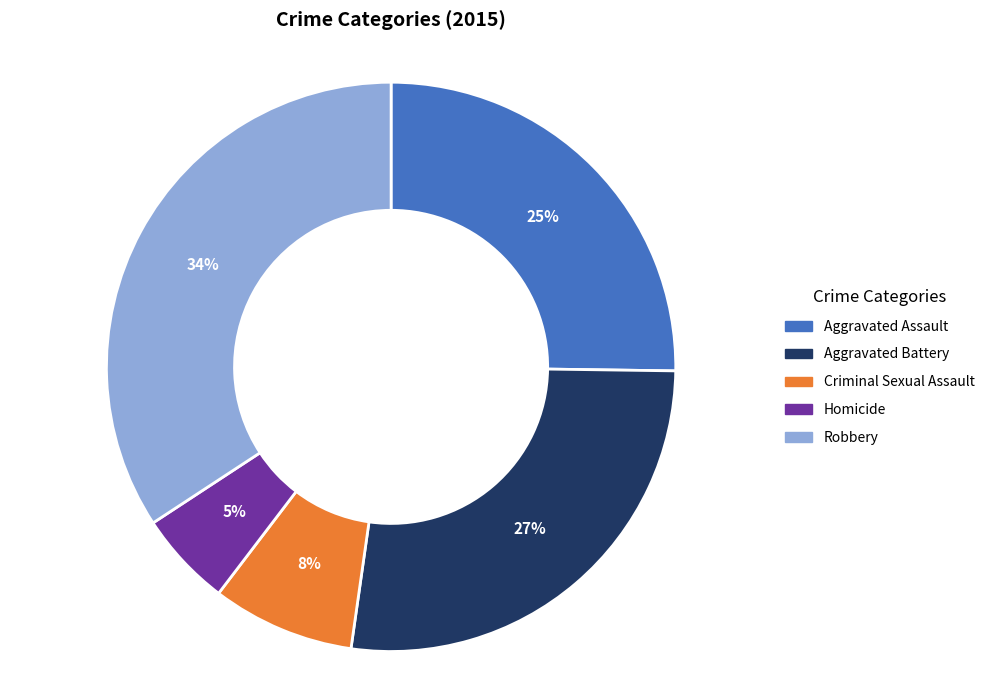

True or false: Aggravated Battery accounts for 27% of the total.

True